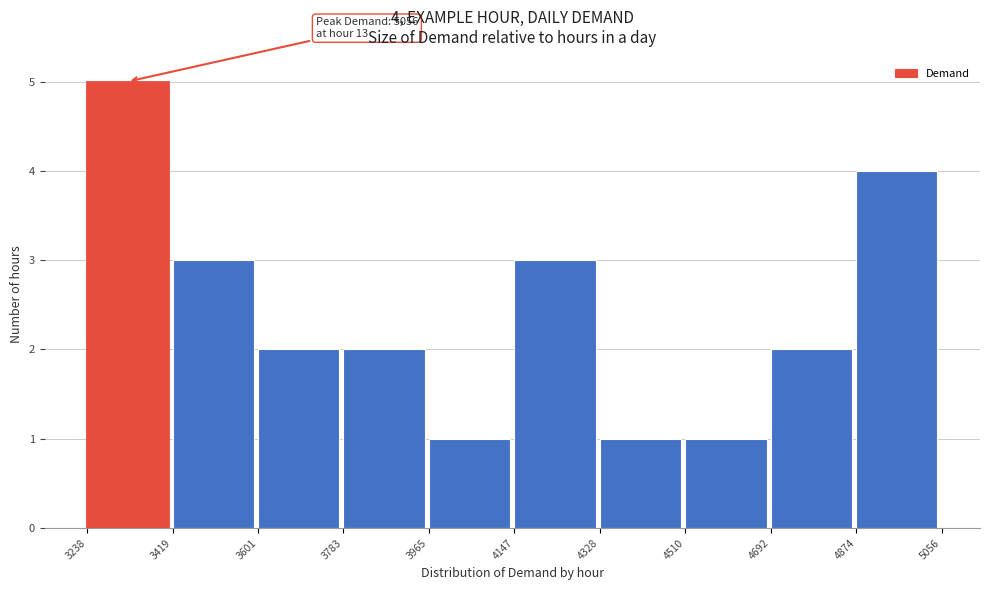

Over which range of the x-axis is the bar tallest?

3238 to 3419